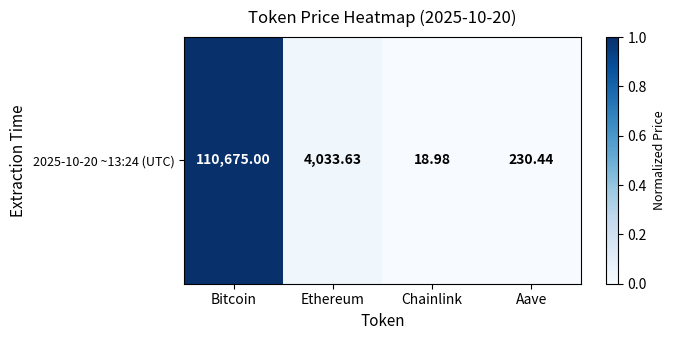

At which category does the chart reach its peak across all series?

Bitcoin